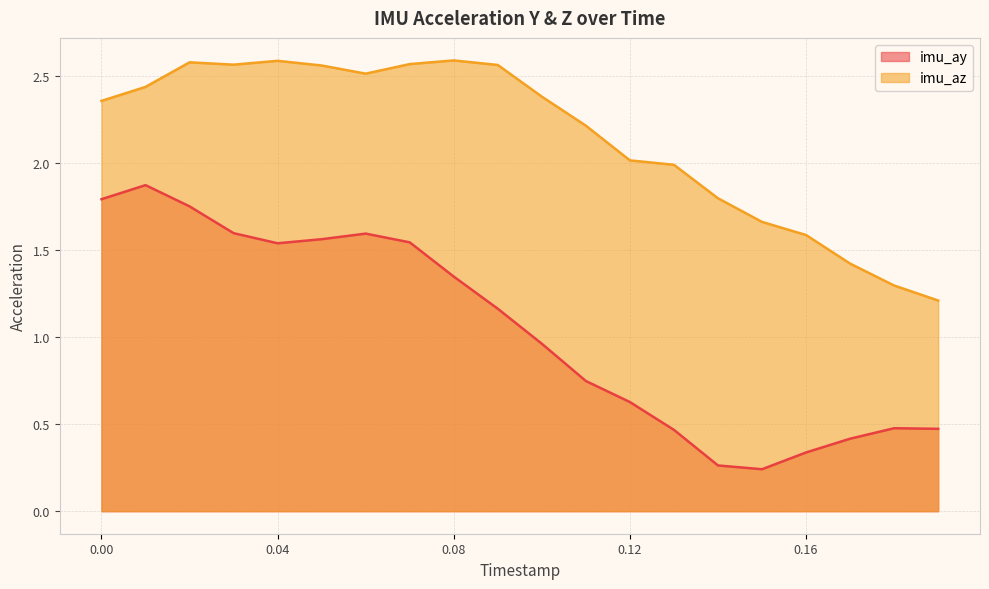

What is the difference between the imu_ay values at 1538104462.0 and 1538104461.99?

0.1